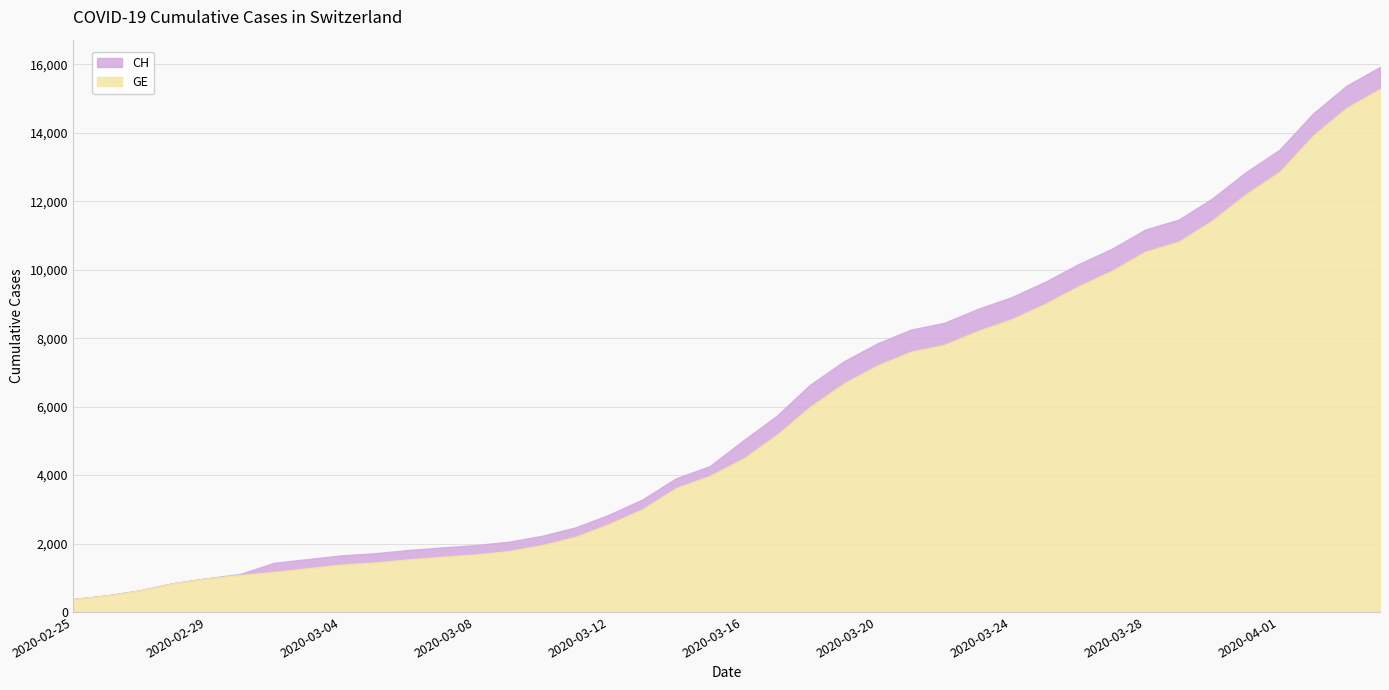

What position from the left is 2020-03-25?

30